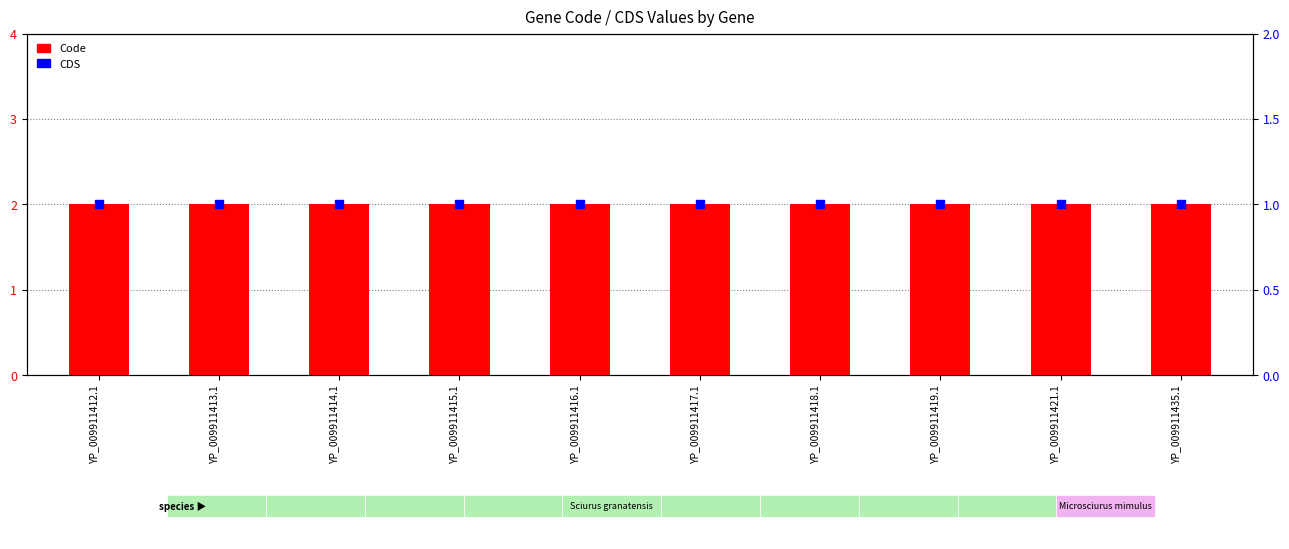

Is the value of Code at YP_009911416.1 greater than the value of CDS at YP_009911413.1?

Yes